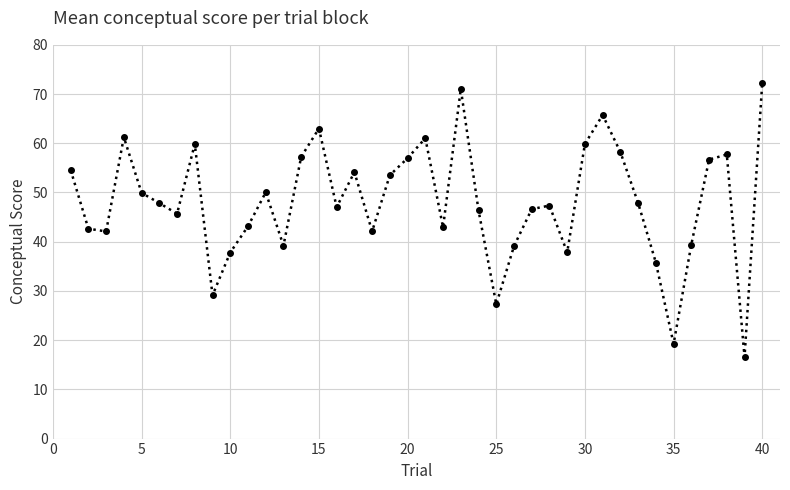

Count the number of data series in this chart.

1